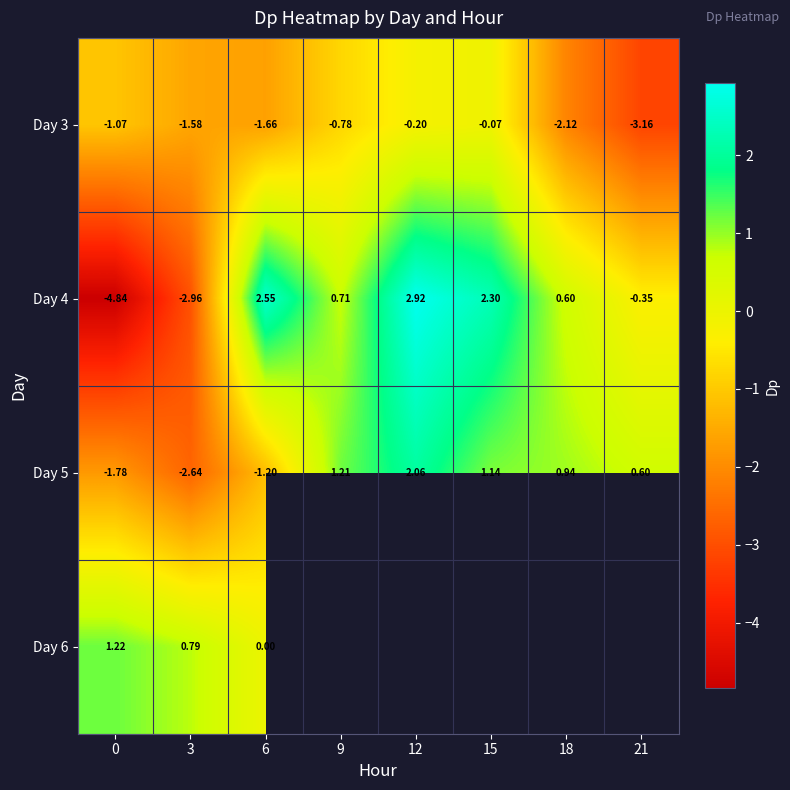

Is the value of Day 4 at 12 greater than the value of Day 3 at 0?

Yes